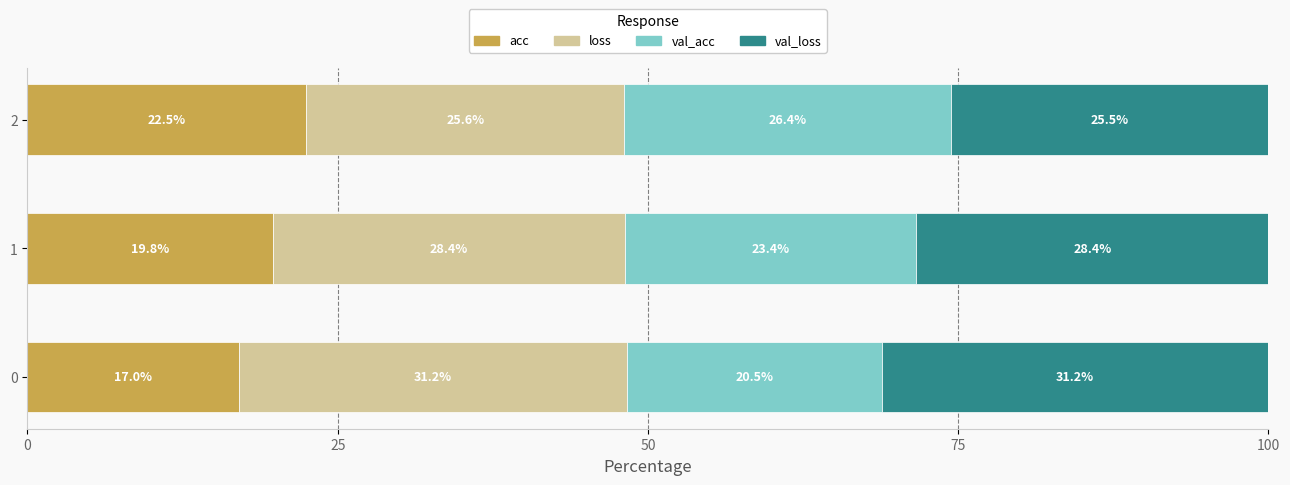

The value of acc at 1 is 27.0. True or false?

False